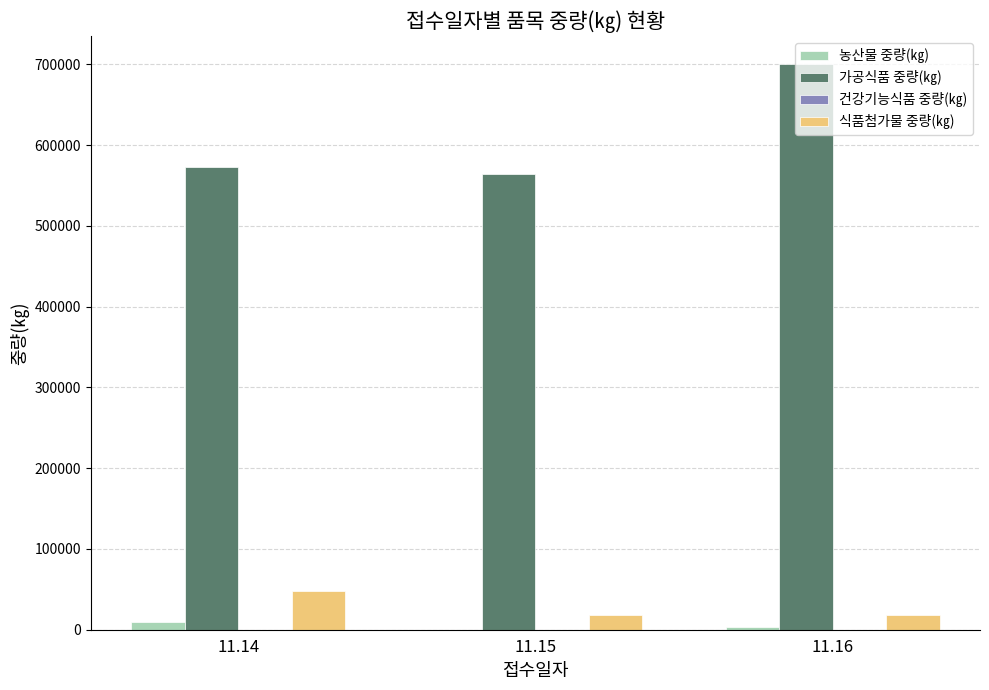

The value of 가공식품 중량(㎏) at 11.14 is 572788. True or false?

True